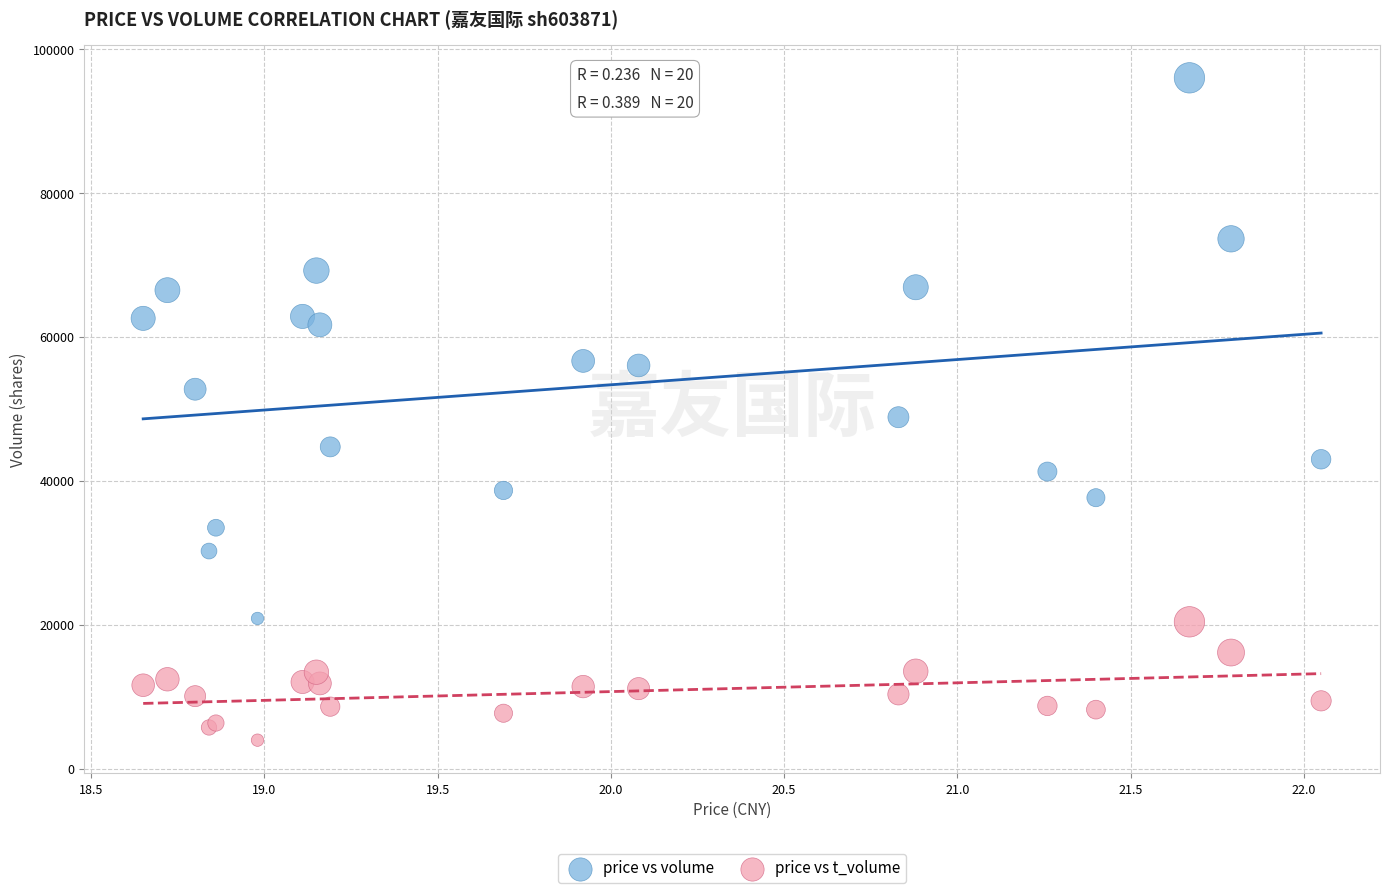

Which series reaches the minimum Y coordinate?

price vs t_volume